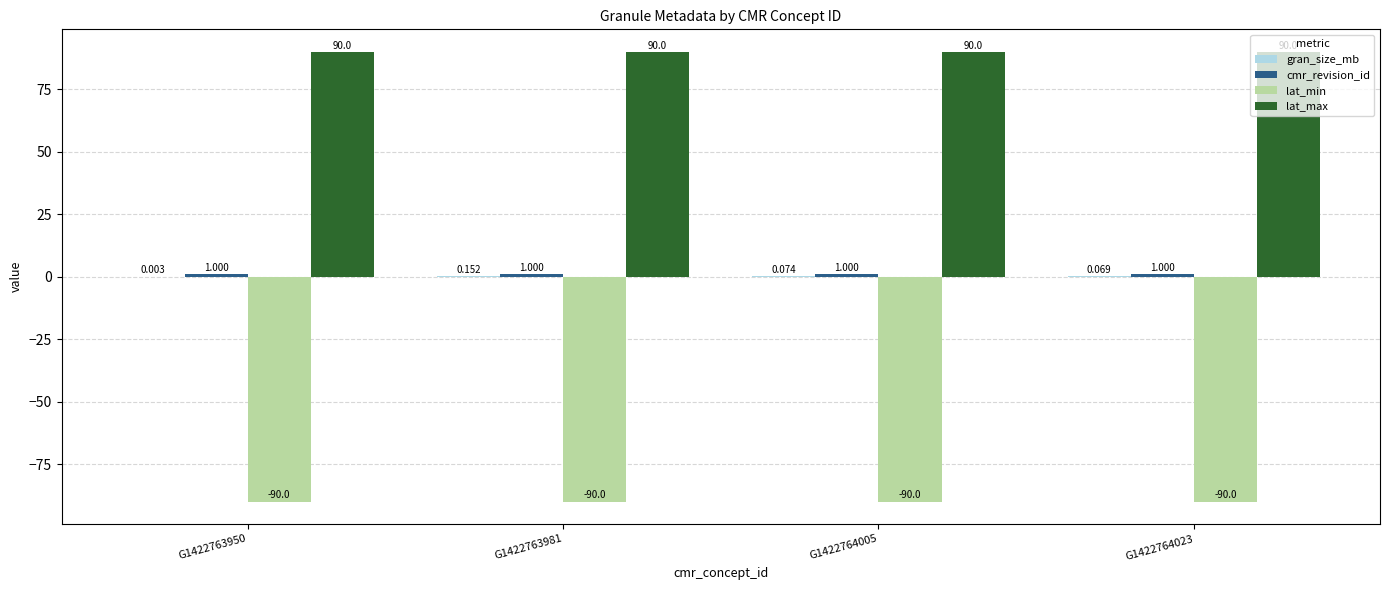

Which series has the largest total across all categories?

lat_max